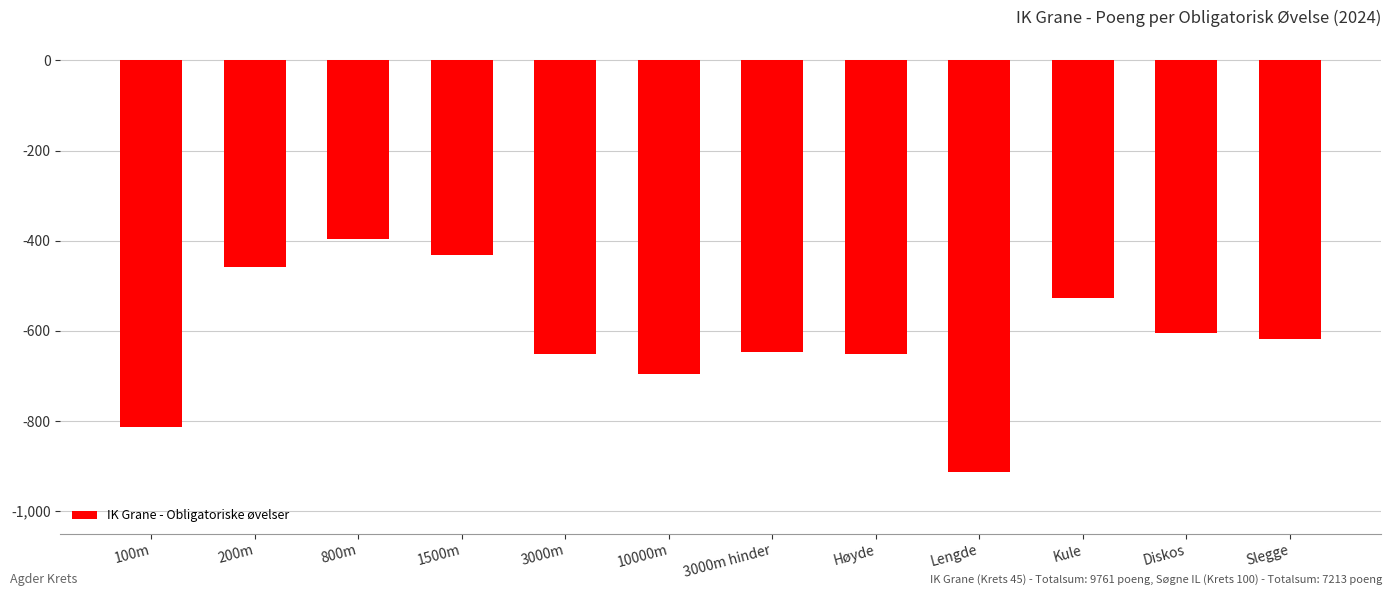

Which has a higher value, Slegge or 3000m hinder?

Slegge